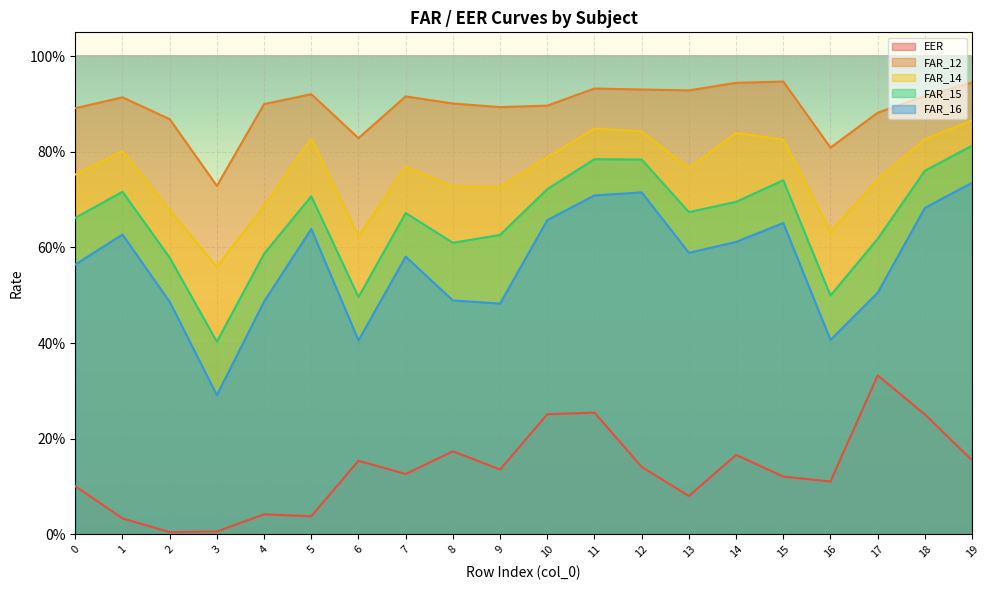

Reading left to right, transcribe all the data shown in this chart.

EER: 0.1	0.0	0.0	0.0	0.0	0.0	0.2	0.1	0.2	0.1	0.3	0.3	0.1	0.1	0.2	0.1	0.1	0.3	0.3	0.2
FAR_12: 0.9	0.9	0.9	0.7	0.9	0.9	0.8	0.9	0.9	0.9	0.9	0.9	0.9	0.9	0.9	0.9	0.8	0.9	0.9	0.9
FAR_14: 0.8	0.8	0.7	0.6	0.7	0.8	0.6	0.8	0.7	0.7	0.8	0.8	0.8	0.8	0.8	0.8	0.6	0.7	0.8	0.9
FAR_15: 0.7	0.7	0.6	0.4	0.6	0.7	0.5	0.7	0.6	0.6	0.7	0.8	0.8	0.7	0.7	0.7	0.5	0.6	0.8	0.8
FAR_16: 0.6	0.6	0.5	0.3	0.5	0.6	0.4	0.6	0.5	0.5	0.7	0.7	0.7	0.6	0.6	0.7	0.4	0.5	0.7	0.7